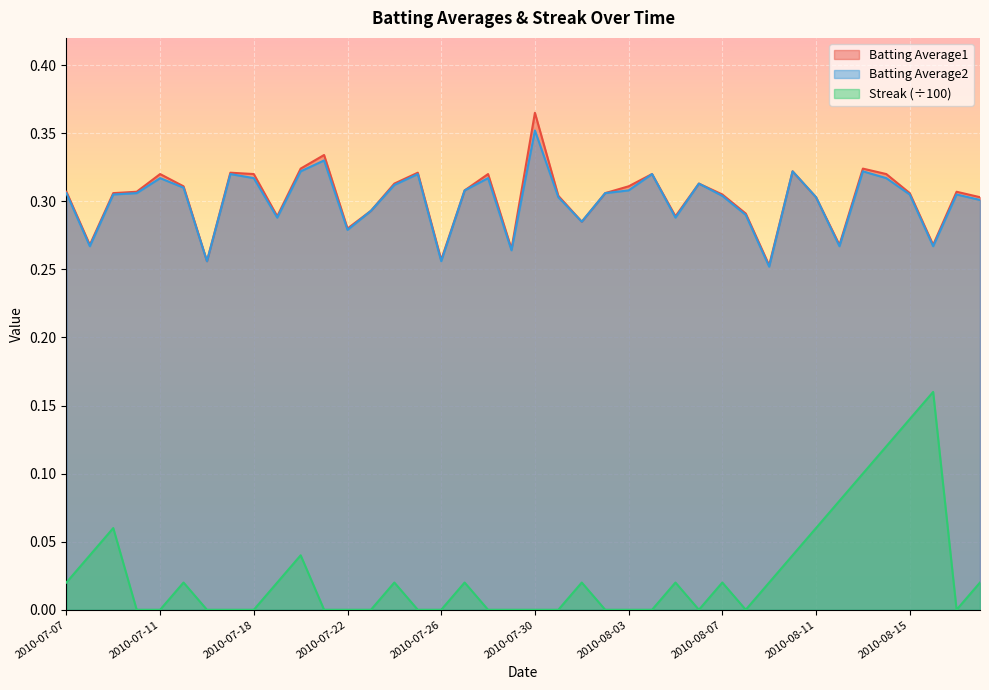

Is it true that Batting Average2 equals 0.3 at 2010-07-22?

True